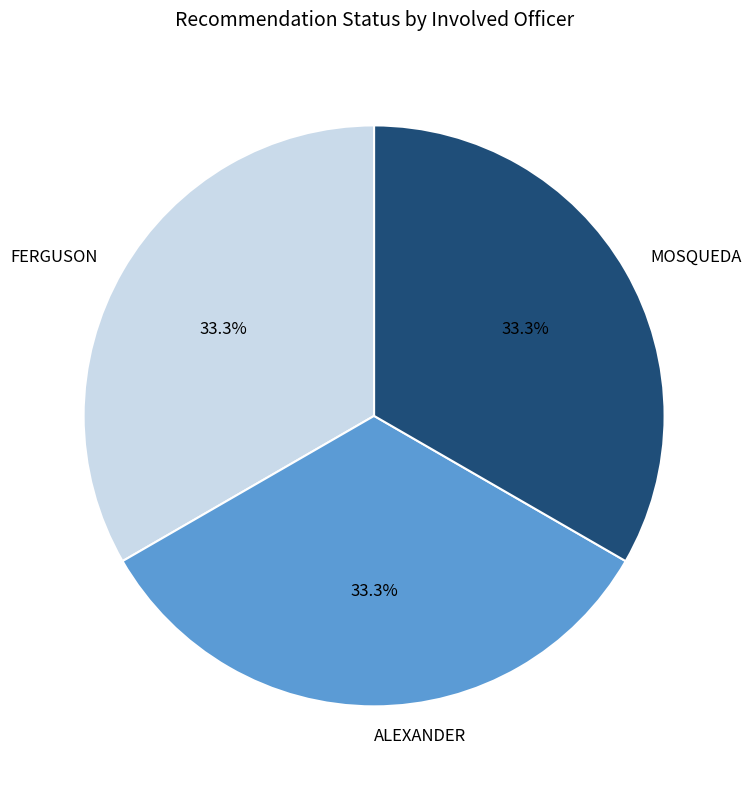

How much of the chart is everything except MOSQUEDA?

66.7%